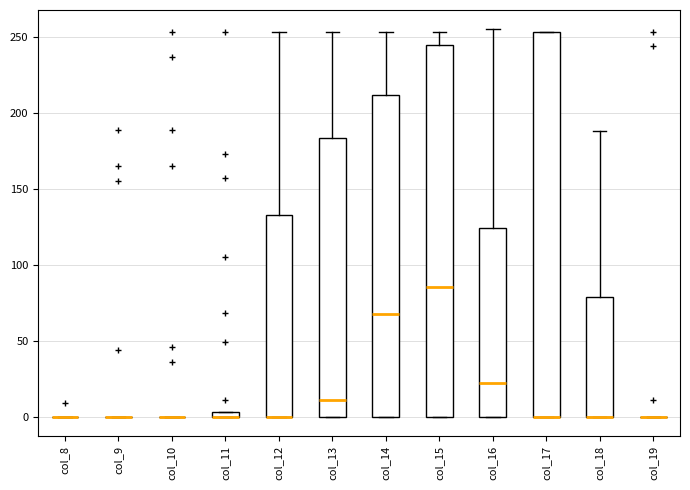

Comparing the boxes themselves (not the whiskers), which one is the tallest?

col_17